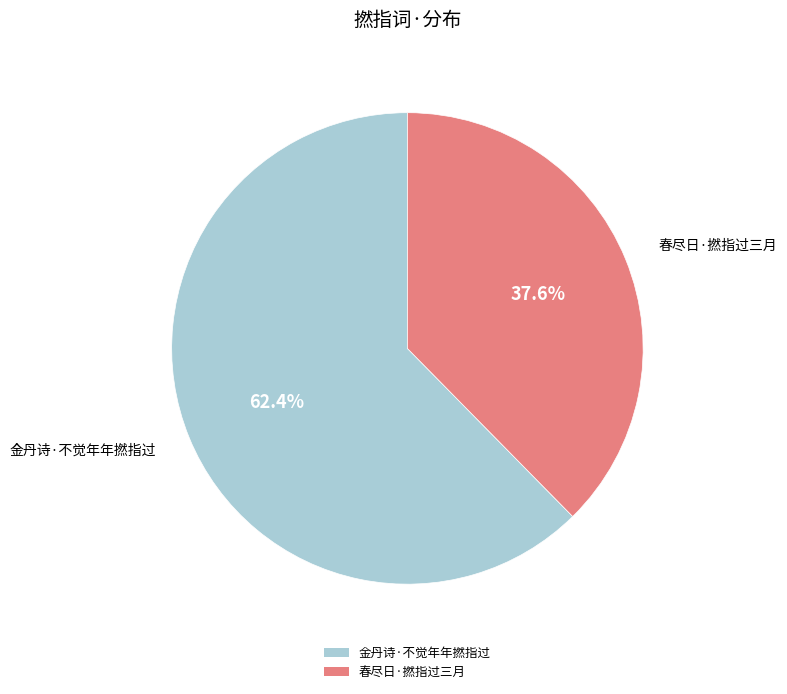

To the nearest percent, what is the combined percentage of 金丹诗·不觉年年撚指过 and 春尽日·撚指过三月?

100%